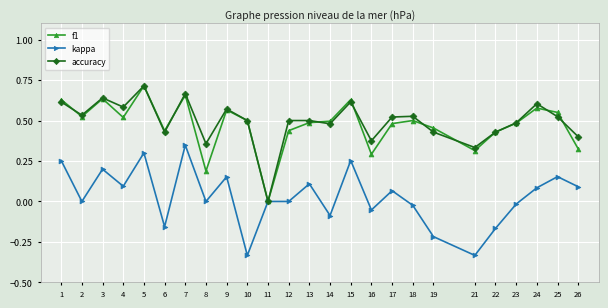

True or false: f1 has more than 2 points higher than both neighbors.

True